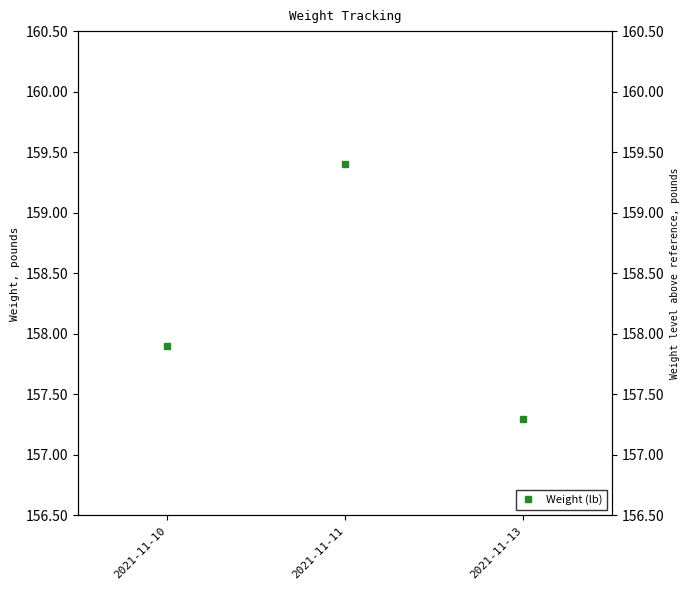

What is the value of the 2nd point from the left?

159.4